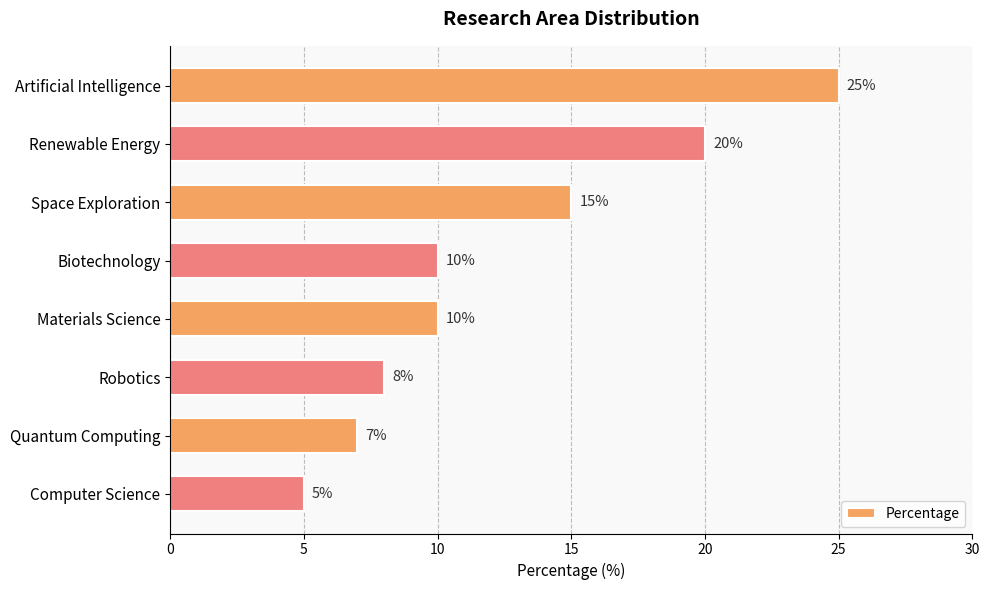

How many bars are there in total?

8